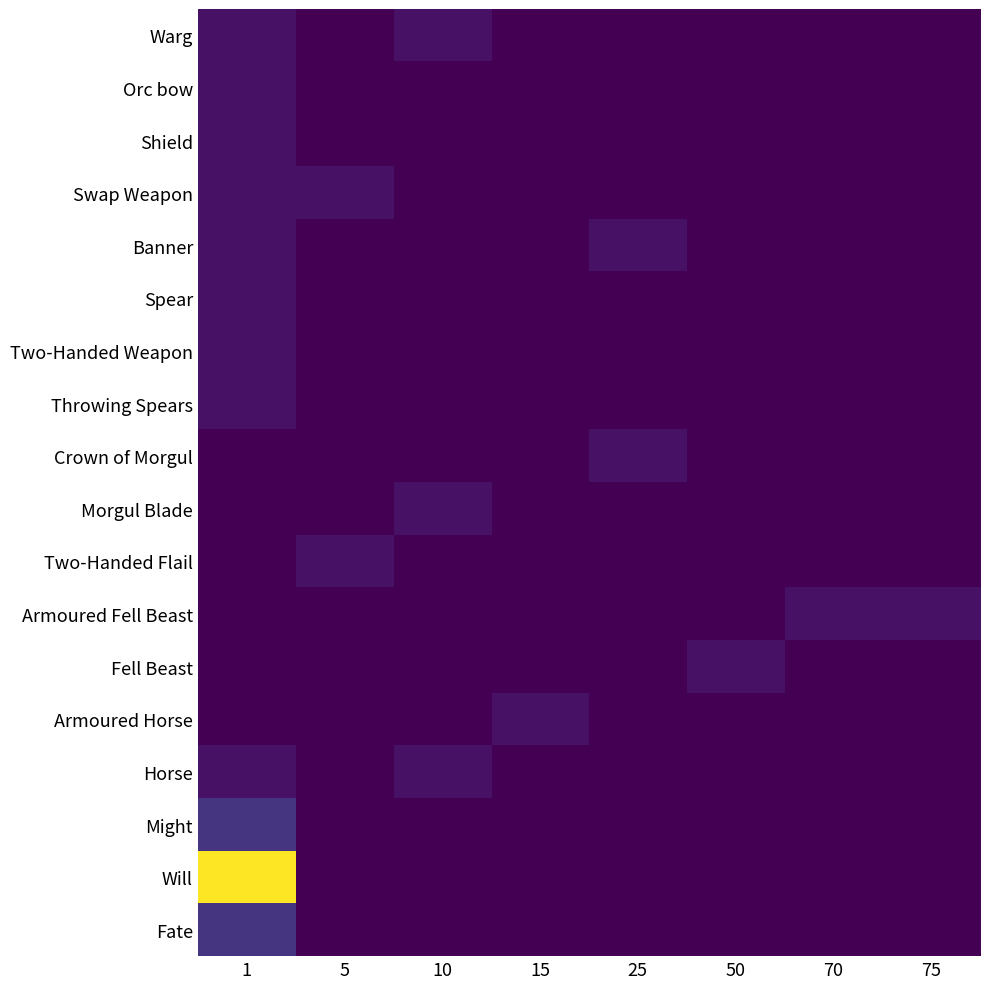

What is the greatest value displayed?

20